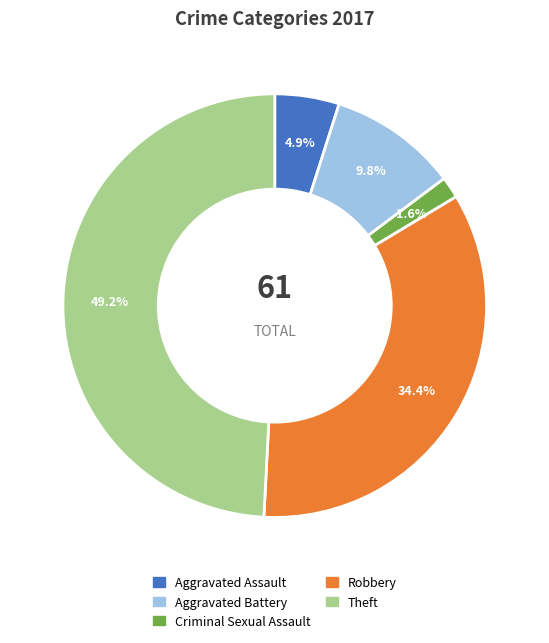

Is there any slice that represents more than half of the pie?

No